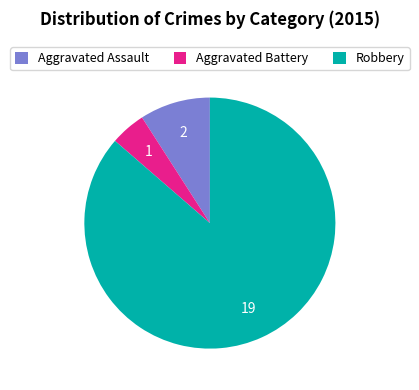

Which category has the smallest portion of the pie?

Aggravated Battery